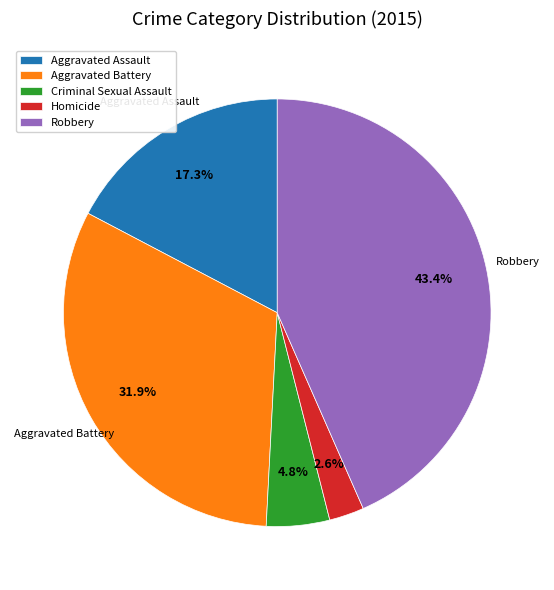

Is the sum of Aggravated Battery and Criminal Sexual Assault greater than half?

No